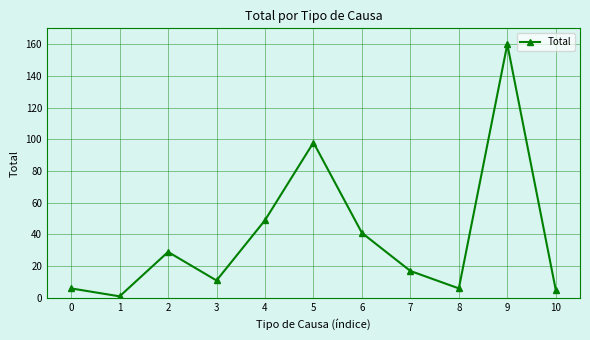

What is the change in value from 3 to 4?

+38